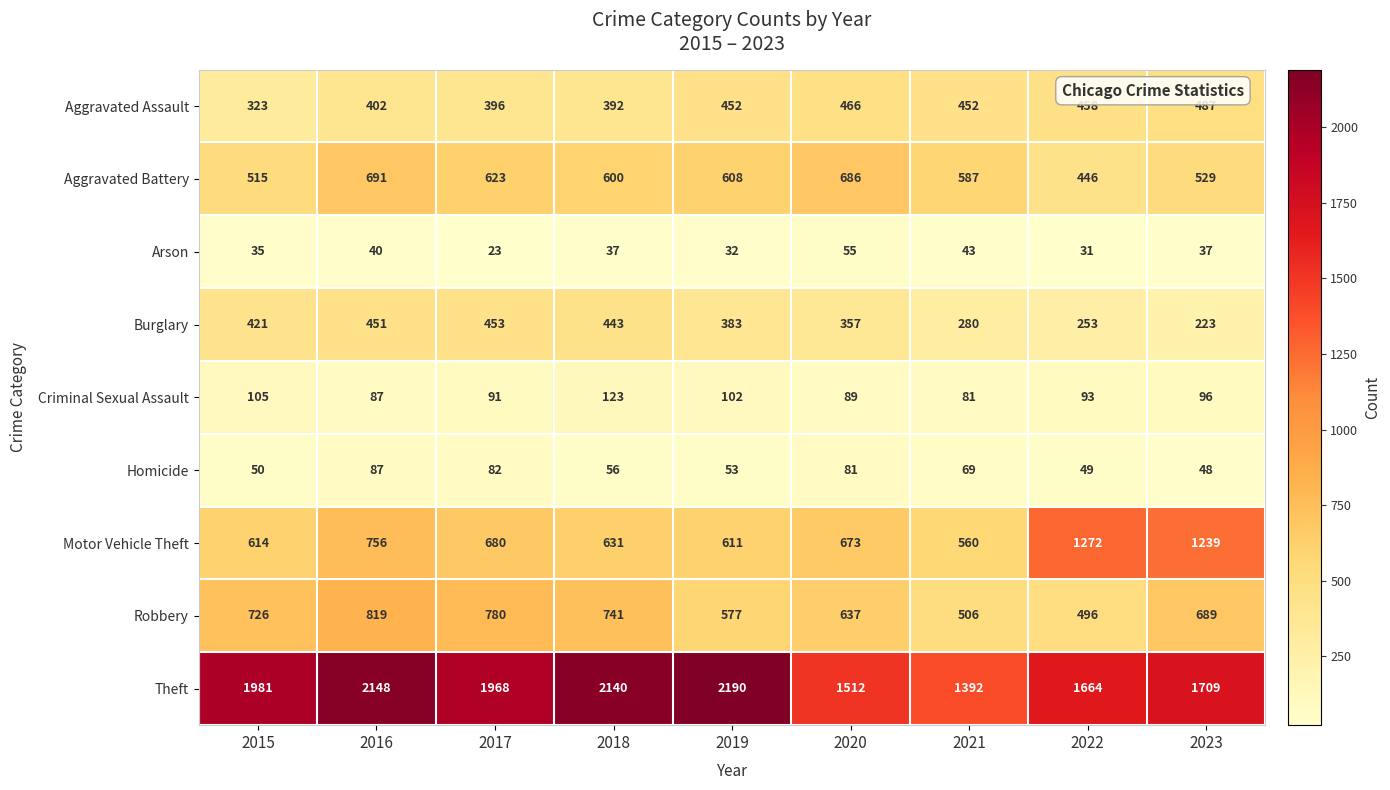

What is the total value across all series at 2021?

3970